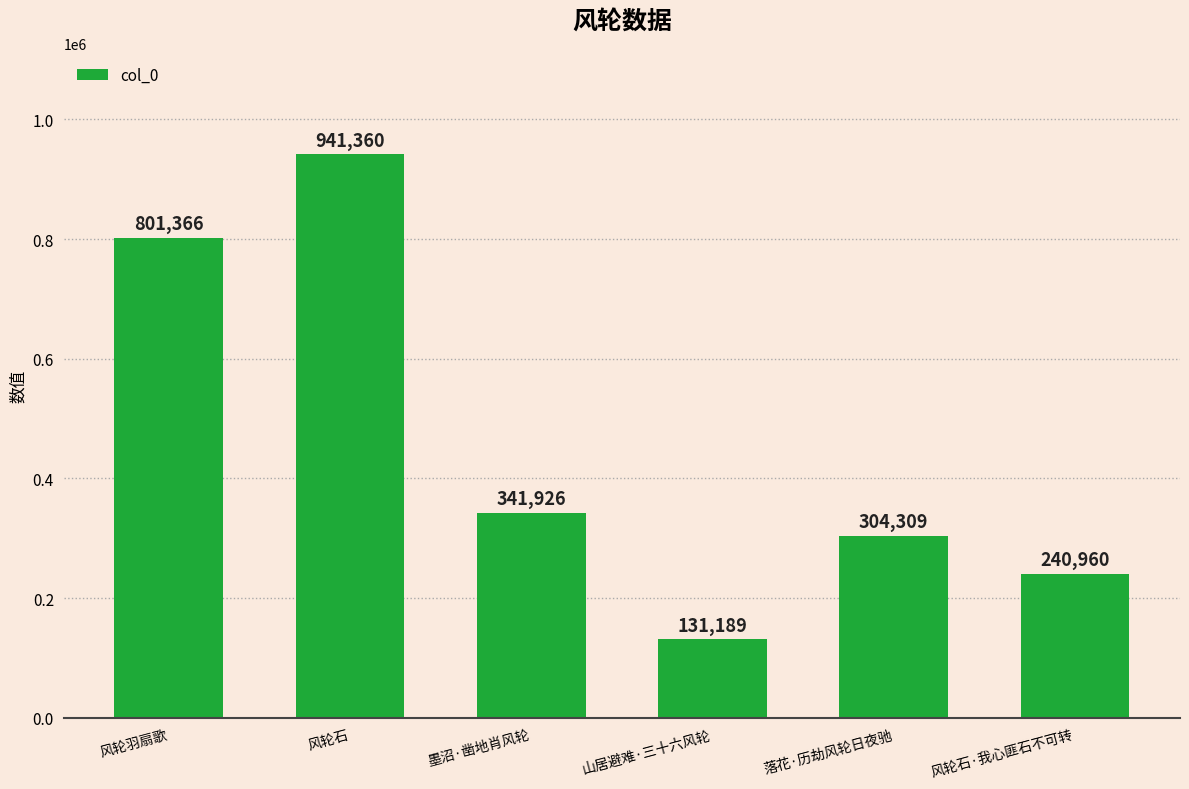

Does the chart contain stacked bars?

No